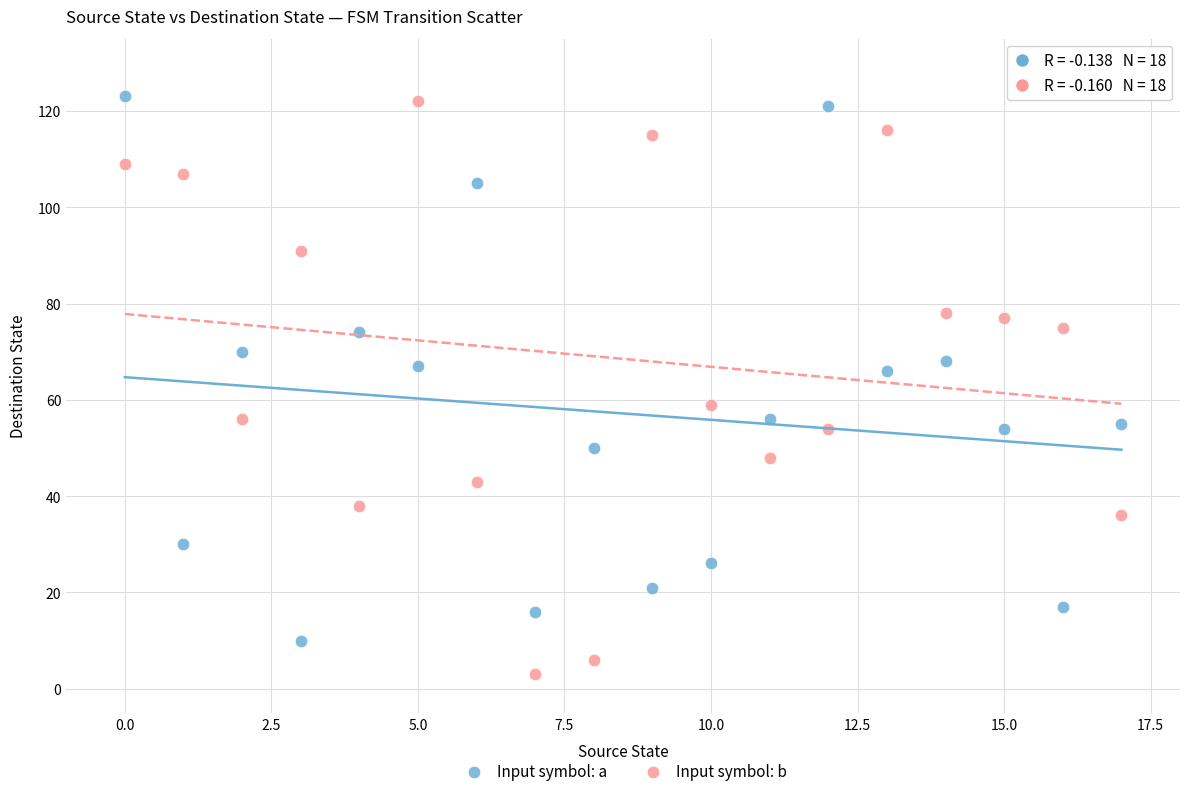

What are all the series names shown in the legend?

Input symbol: a, Input symbol: b